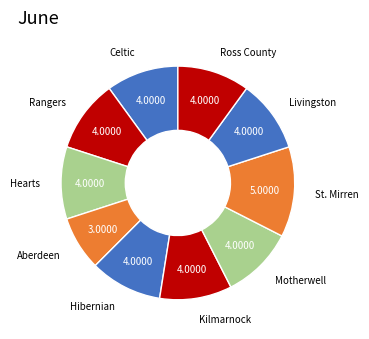

How many segments does this pie chart have?

10